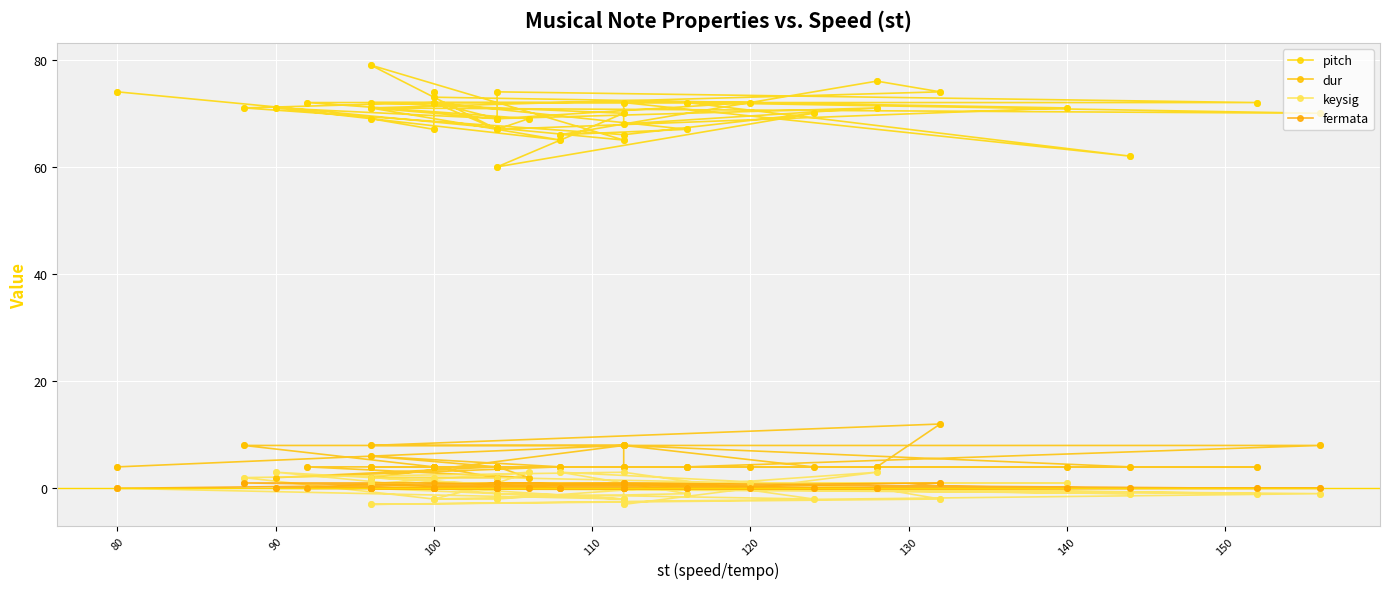

Which series reaches the minimum Y coordinate?

keysig